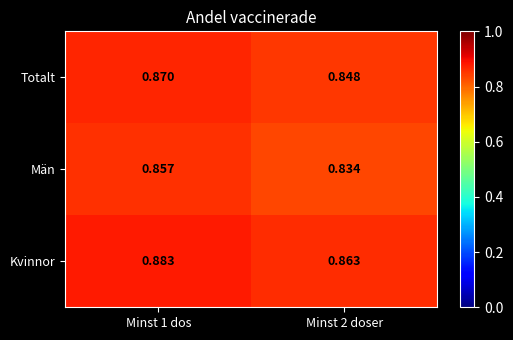

Rank the series at Minst 1 dos from highest to lowest value.

Kvinnor, Totalt, Män